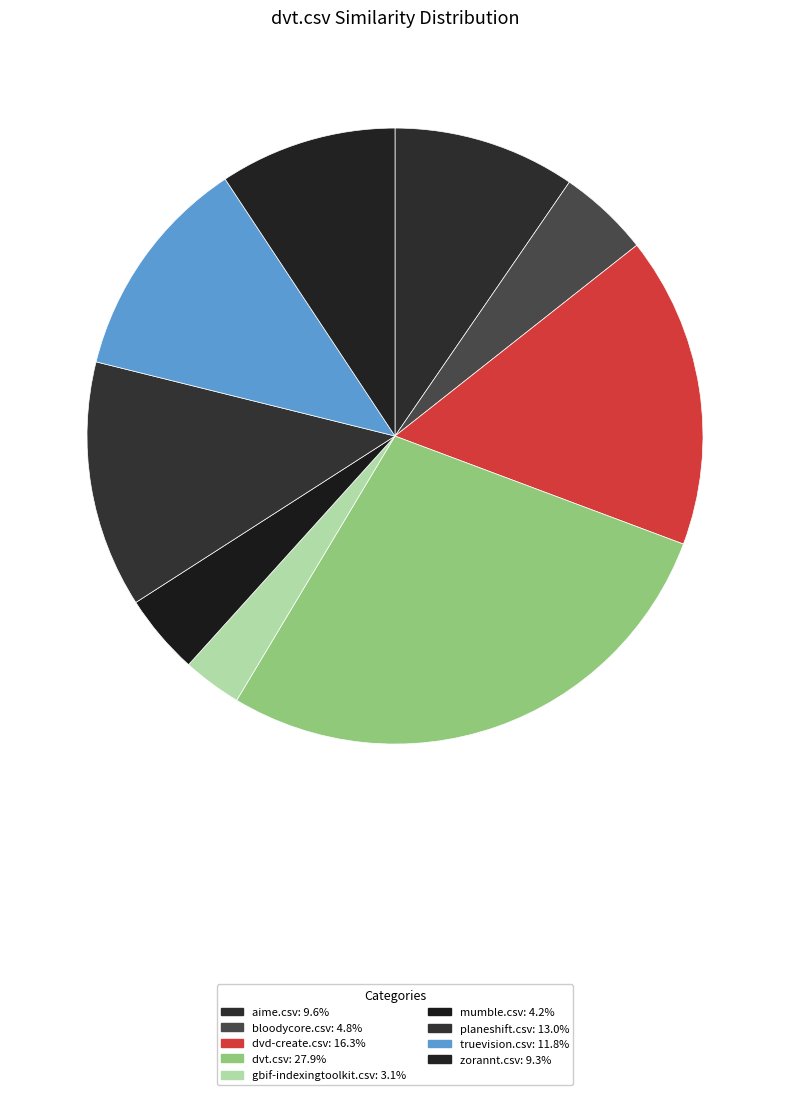

How many segments does this pie chart have?

9